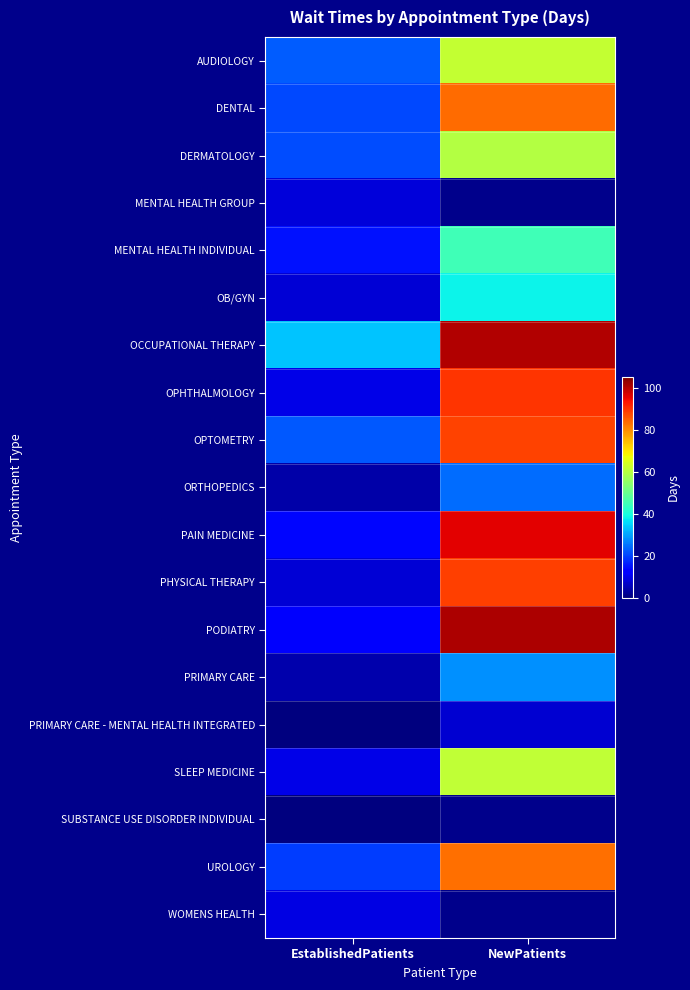

The value of WOMENS HEALTH at EstablishedPatients is 15.2. True or false?

False